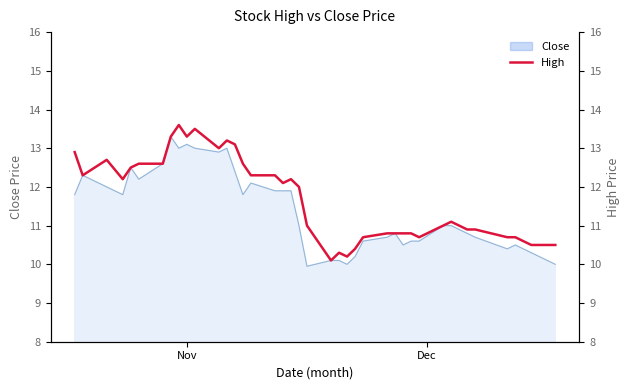

What is the sum of all values?

467.8